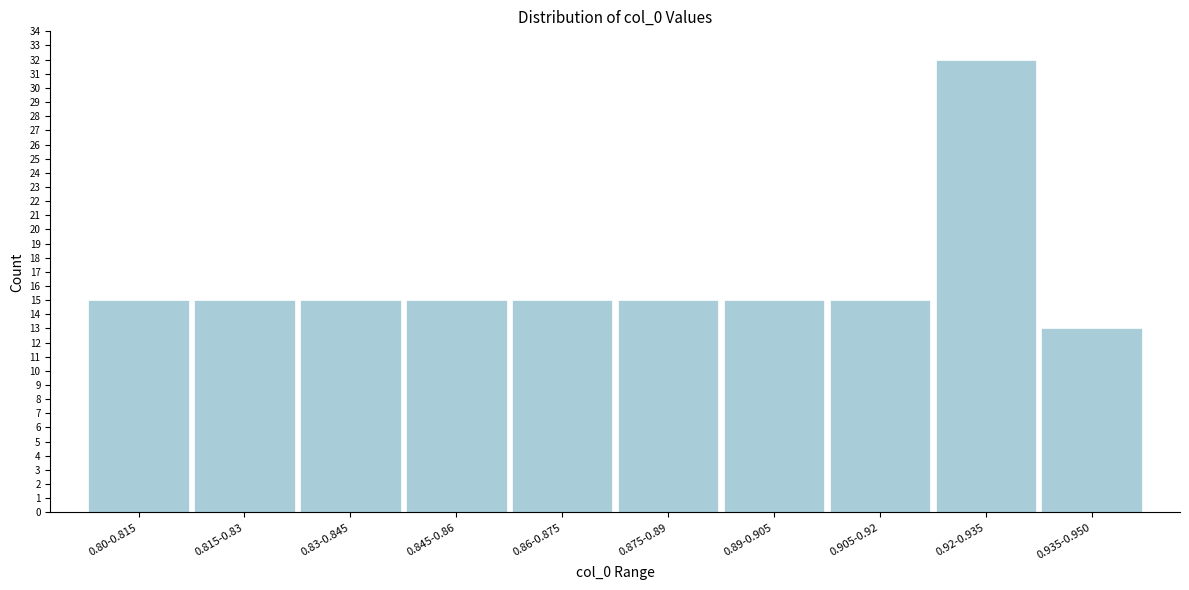

Reading left to right, list all the values displayed in this chart.

0.80-0.815=15	0.815-0.83=15	0.83-0.845=15	0.845-0.86=15	0.86-0.875=15	0.875-0.89=15	0.89-0.905=15	0.905-0.92=15	0.92-0.935=32	0.935-0.950=13